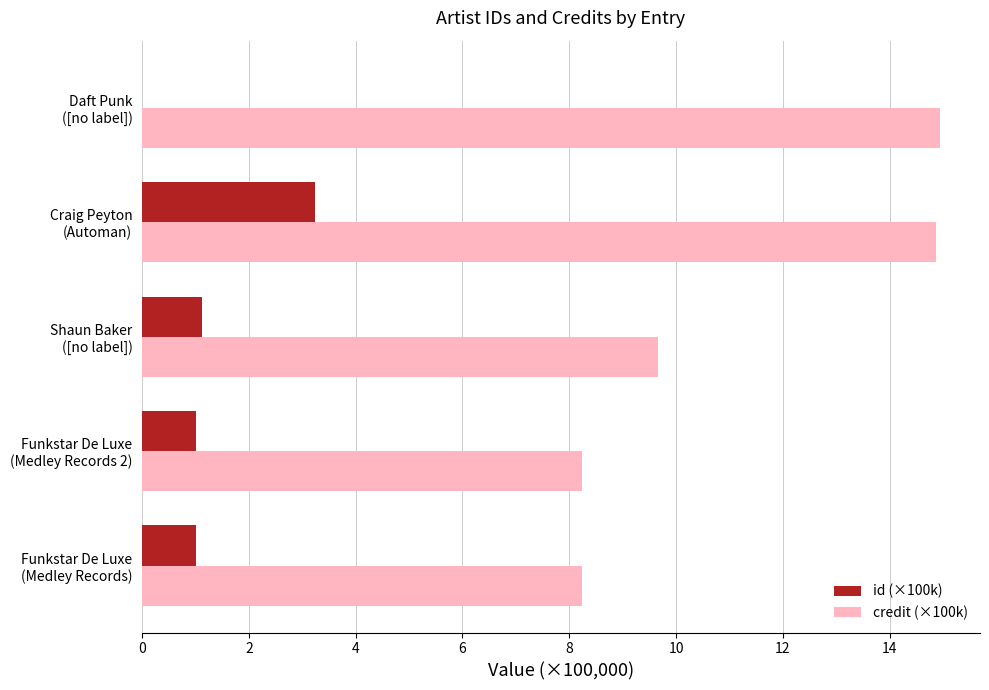

What is the greatest value displayed?

14.9